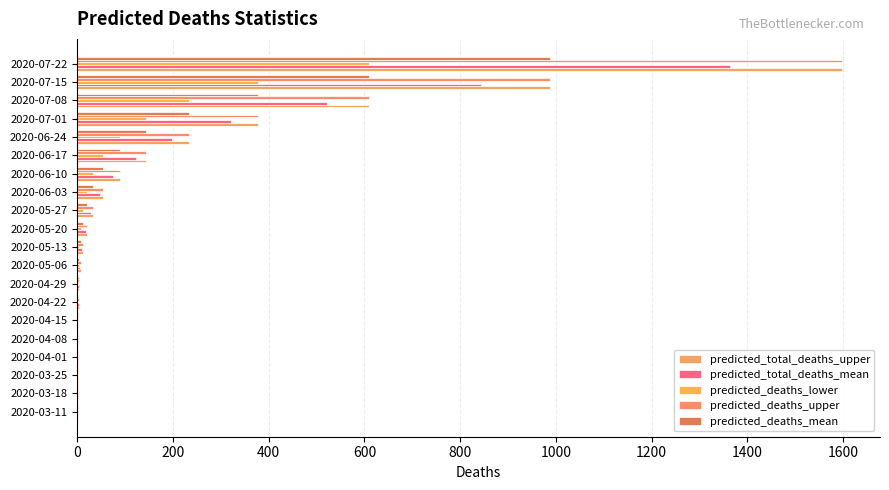

At how many categories does at least one series exceed 743?

2